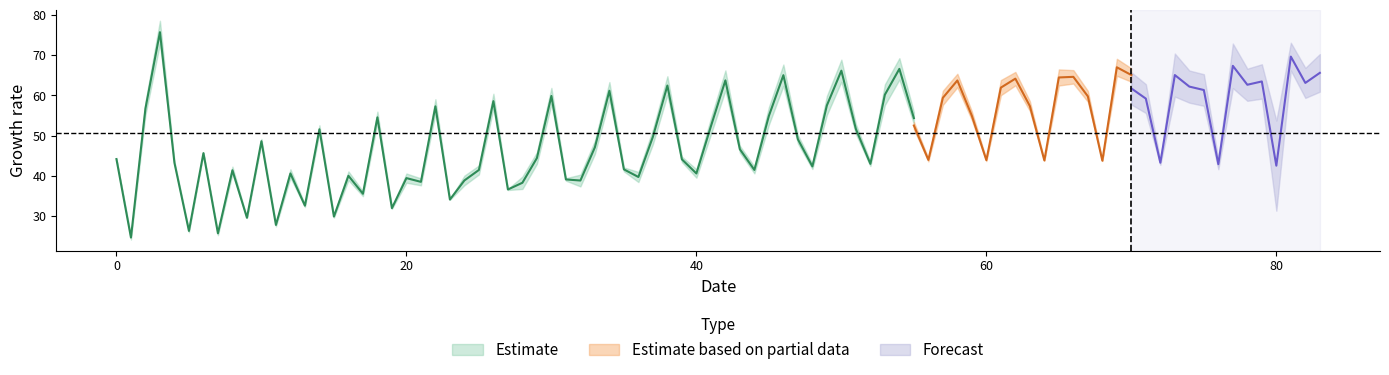

Is this an area chart (filled region under the line)?

No